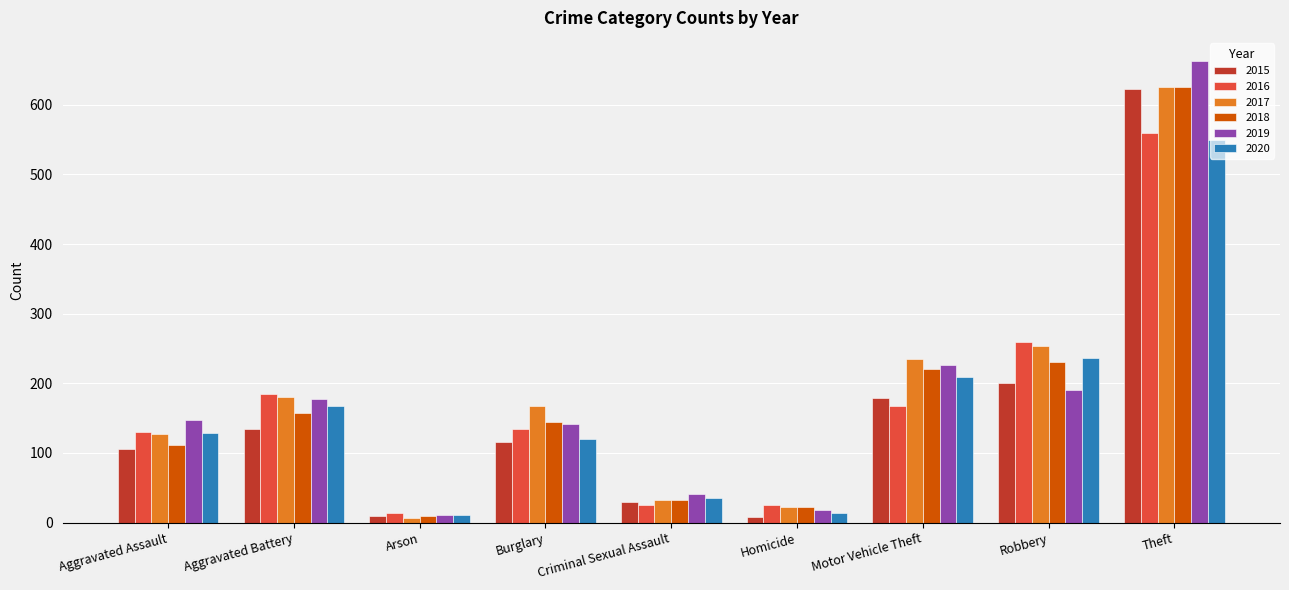

How many values in the 2020 series are below 128?

4